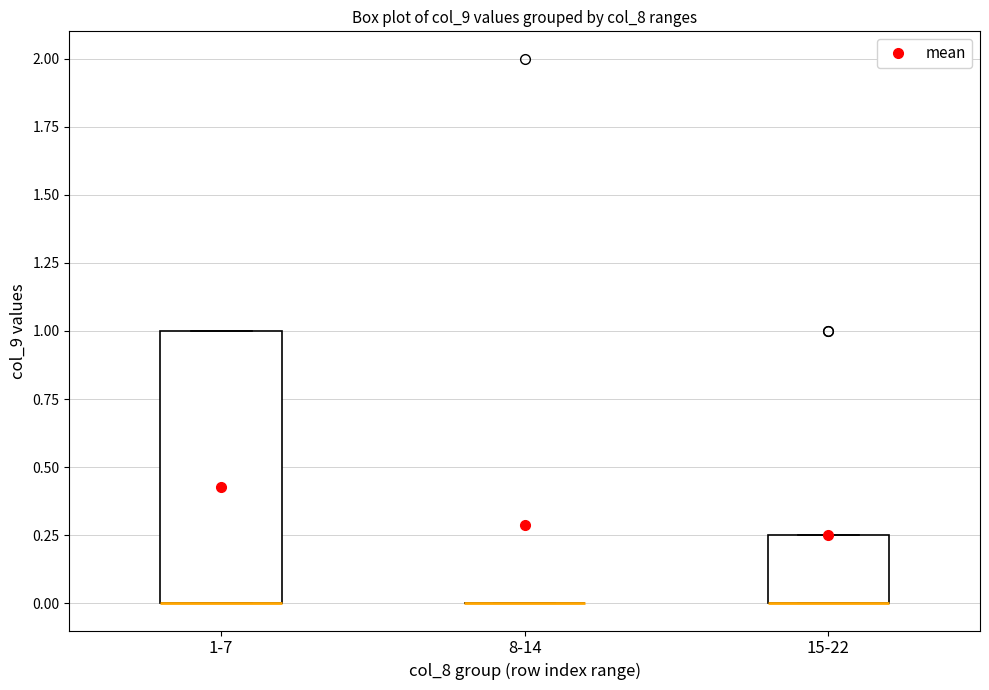

Reading left to right, read every box against the y-axis: the position of its median line, the range the box covers, and the ends of its whiskers. The values are not printed on the chart, so give them approximately, as read against the axis.

1-7: median 0.00 (drawn on the box's lower edge), box 0.00 to 1.00, whiskers 0.00 to 1.00
8-14: box collapsed to a line at 0.00, whiskers 0.00 to 0.00
15-22: median 0.00 (drawn on the box's lower edge), box 0.00 to 0.25, whiskers 0.00 to 0.25